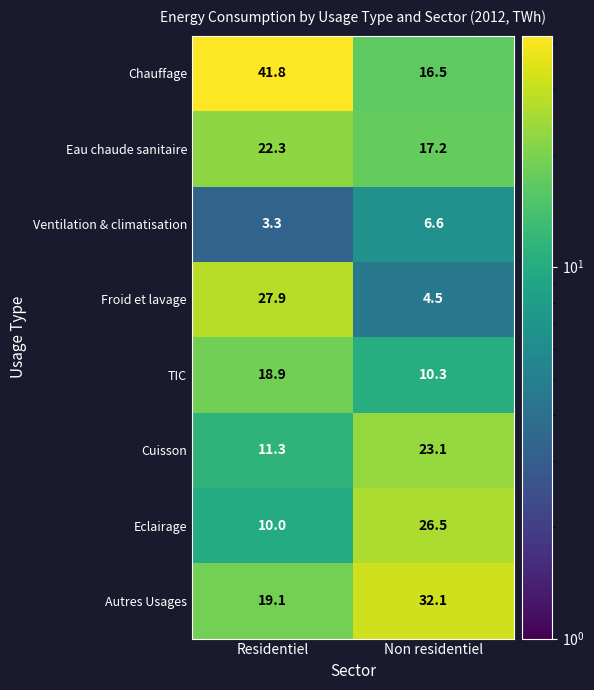

At Non residentiel, list the series in order from largest to smallest.

Autres Usages, Eclairage, Cuisson, Eau chaude sanitaire, Chauffage, TIC, Ventilation & climatisation, Froid et lavage